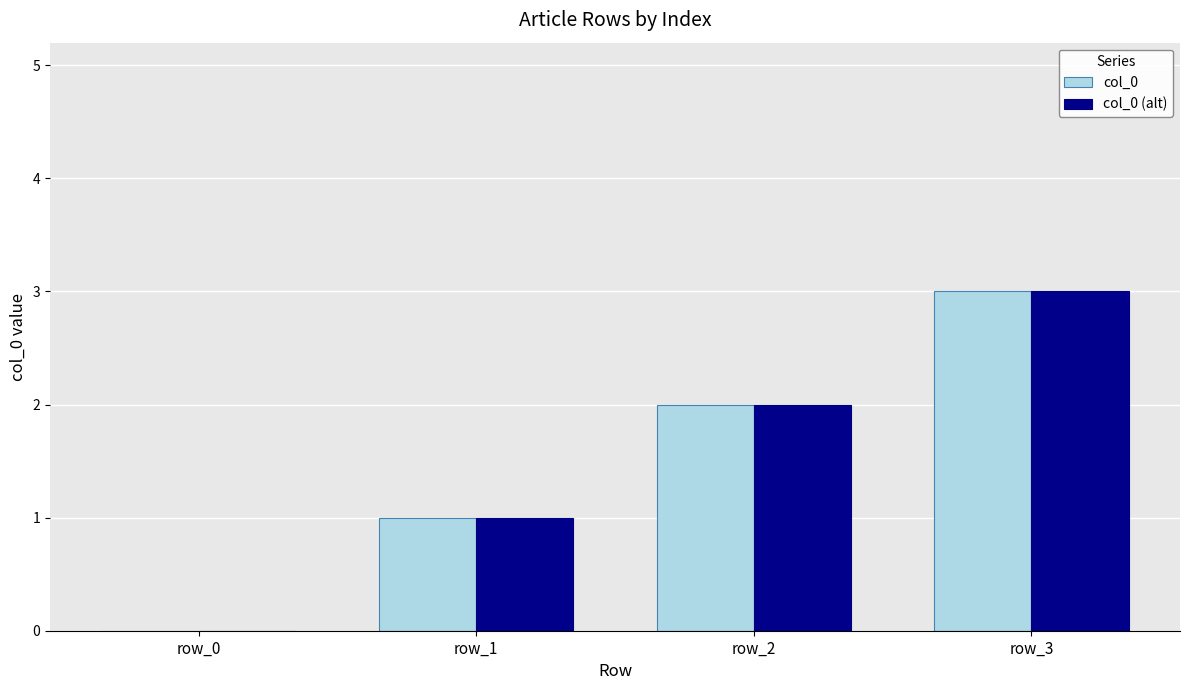

Reading left to right, list all the values displayed in this chart.

col_0: row_0=0	row_1=1	row_2=2	row_3=3
col_0 (alt): row_0=0	row_1=1	row_2=2	row_3=3